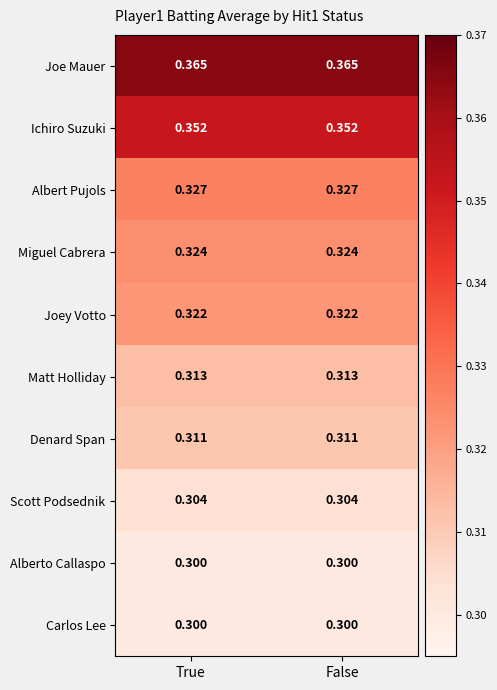

Which series has the largest total across all categories?

Joe Mauer